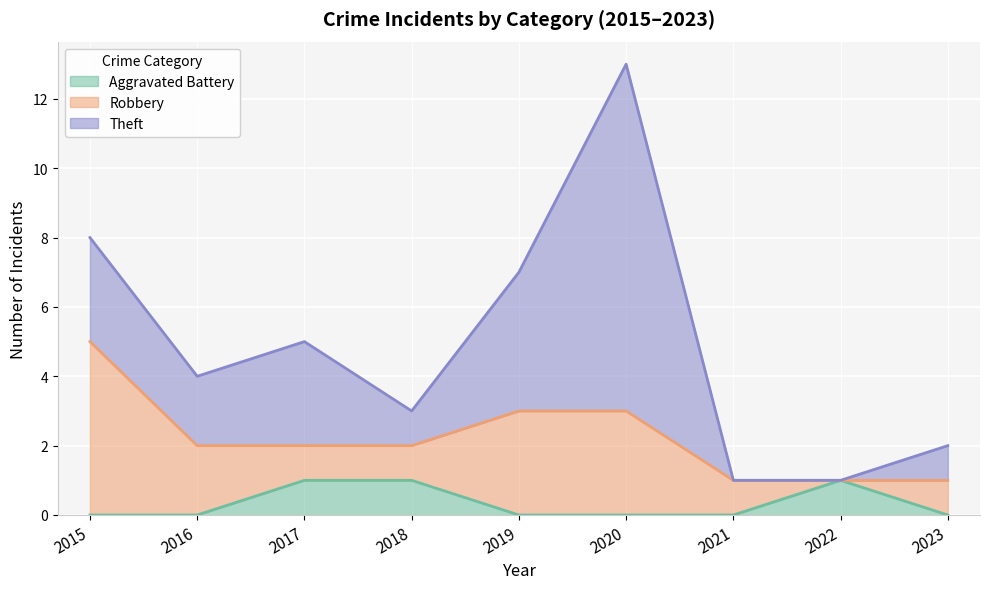

Which label corresponds to the smallest value in the chart?

2015